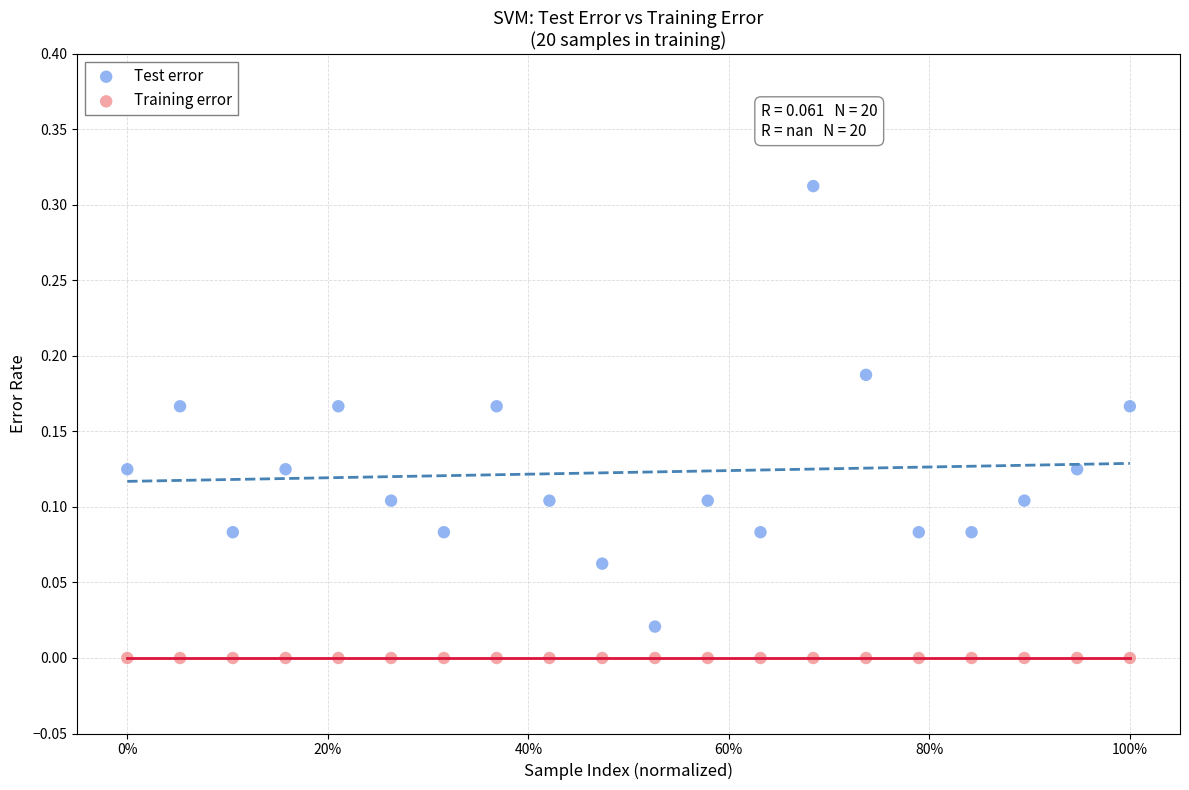

Which series reaches the minimum Y coordinate?

Training error